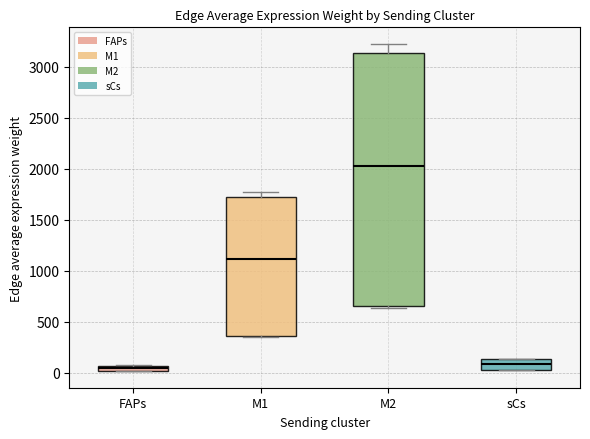

Where is the lower edge of the box for sCs on the y-axis? The values are not printed on the chart, so give them approximately, as read against the axis.

50